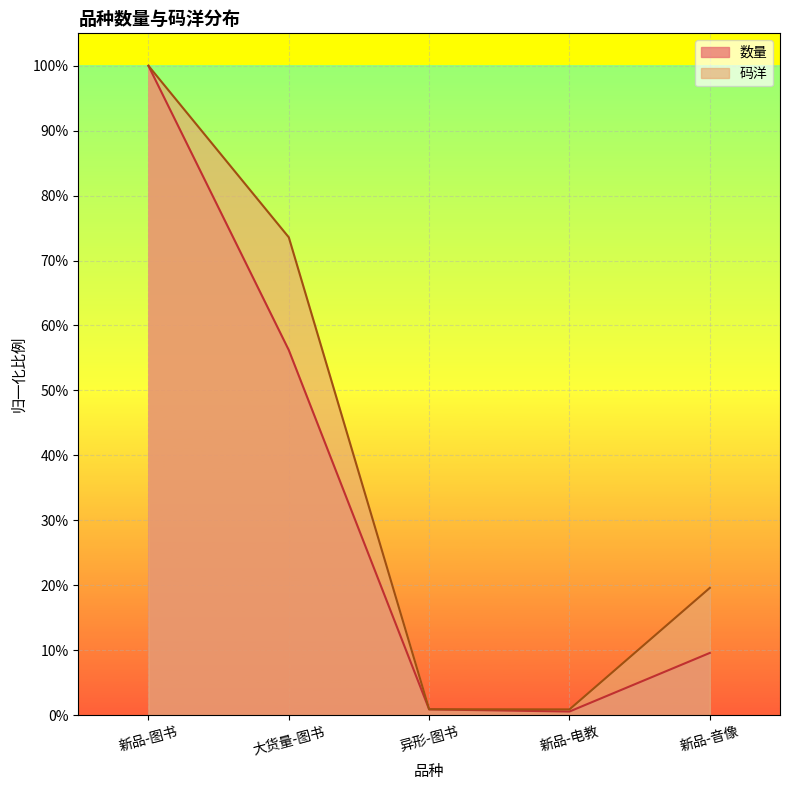

What is the difference between the second highest and minimum values in the 码洋 series?

0.7